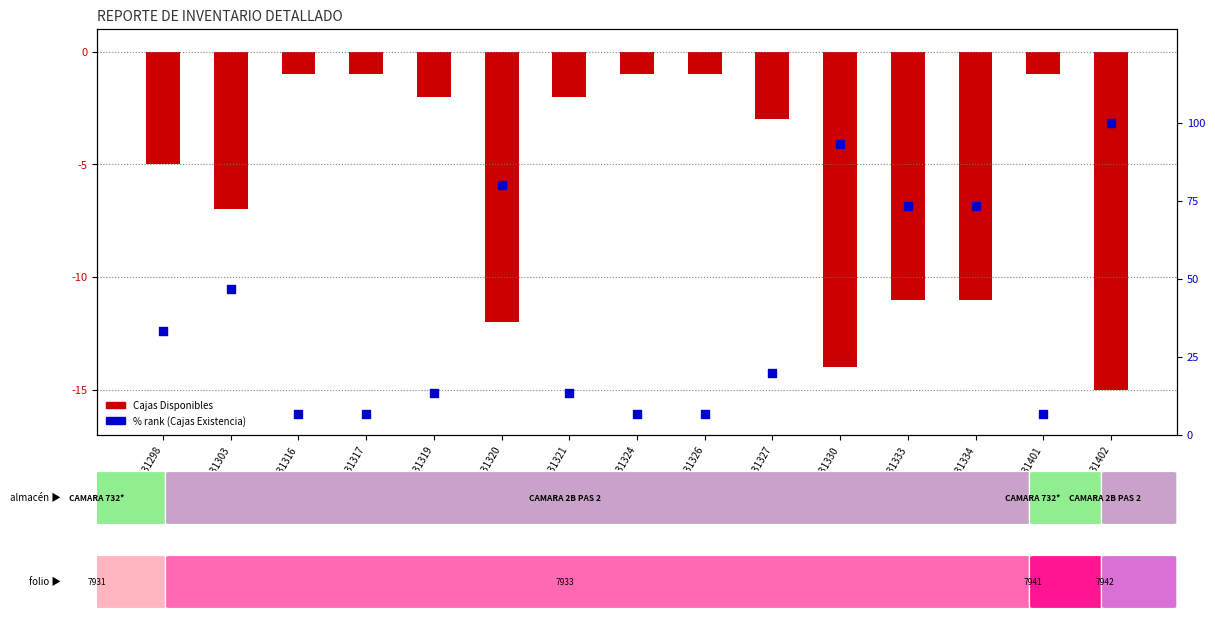

Which series reaches the maximum Y coordinate?

% rank (Cajas Existencia)